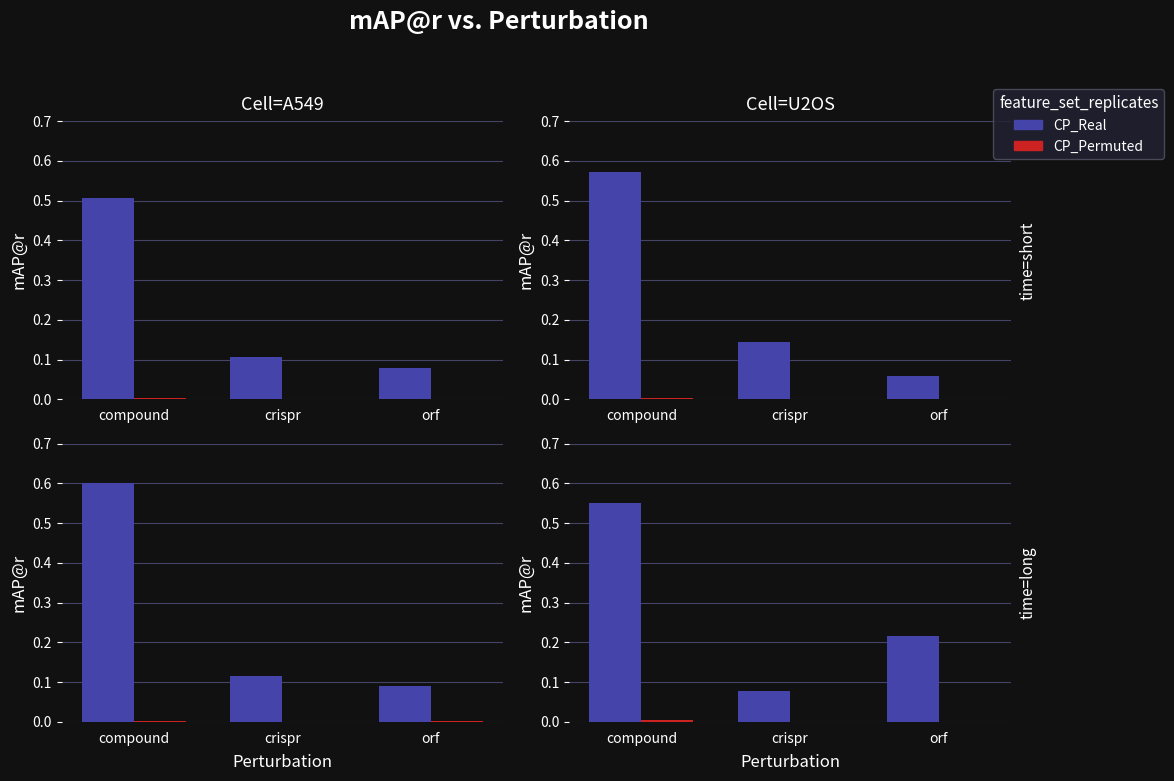

The value of CP_Real at crispr is 0.1. True or false?

True